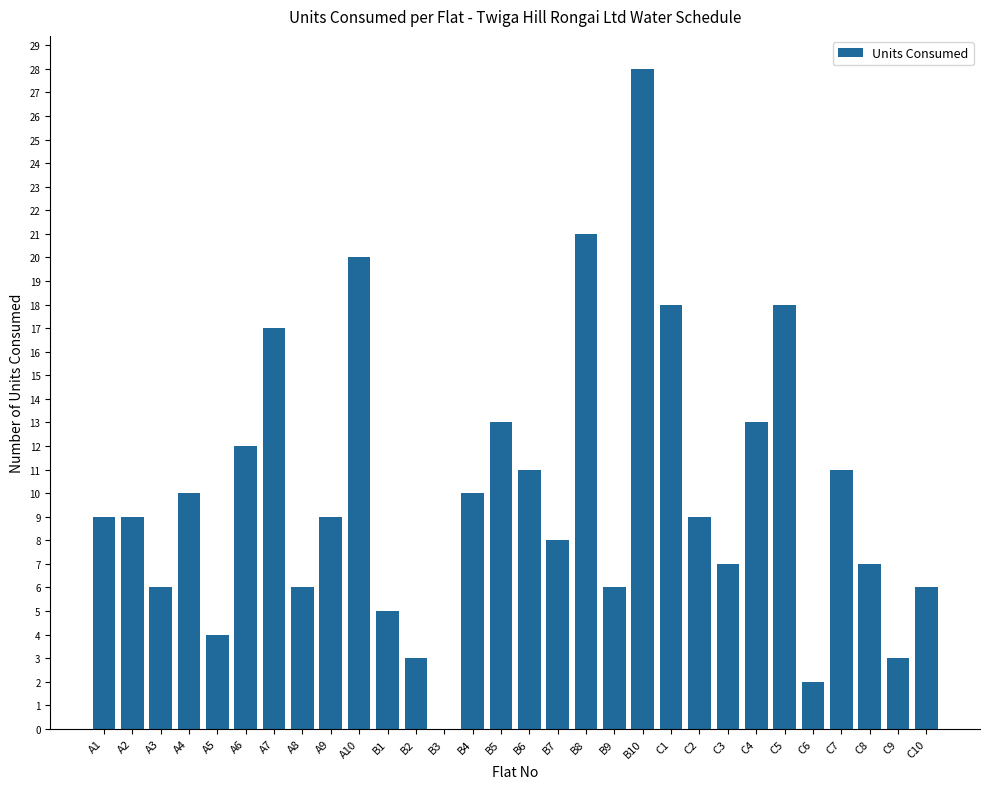

What is the sum of all values?

301